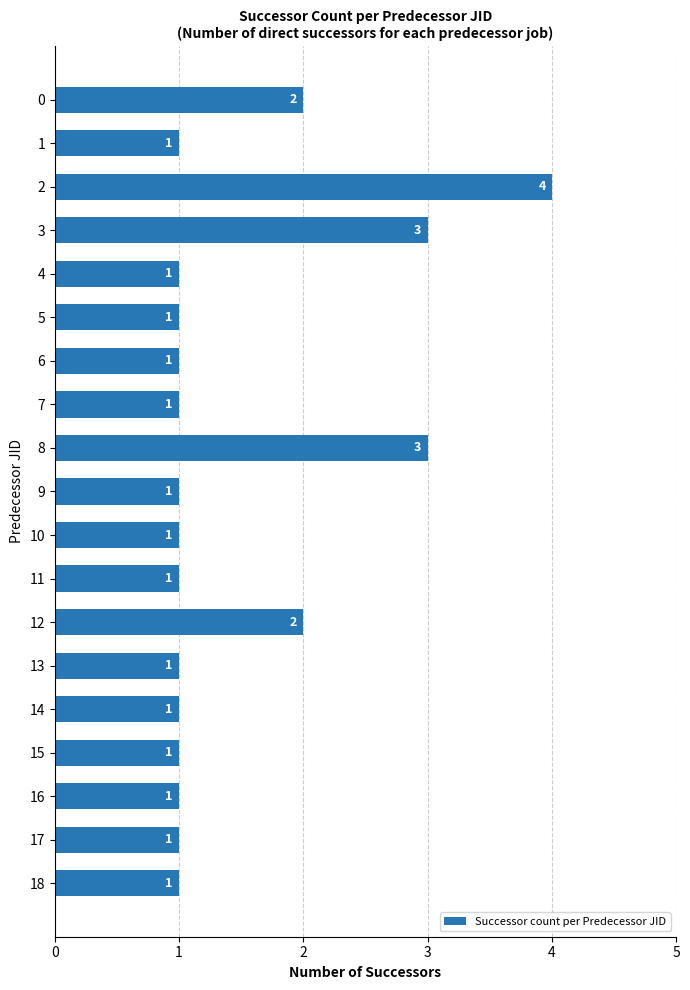

Reading top to bottom, list all the values displayed in this chart.

2	1	4	3	1	1	1	1	3	1	1	1	2	1	1	1	1	1	1